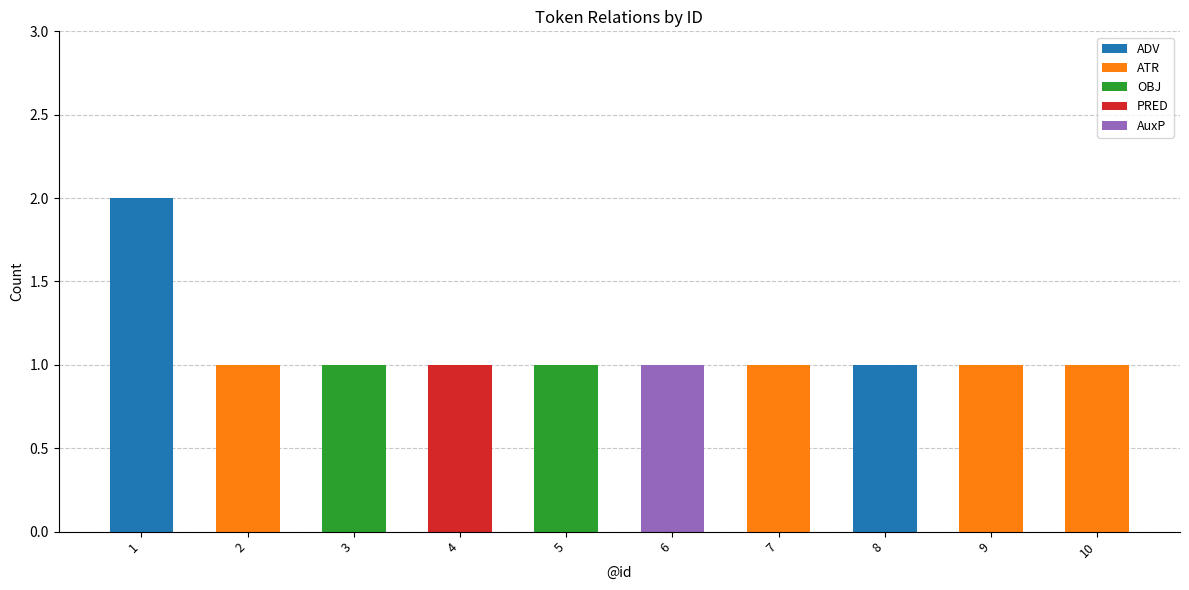

The value of ADV at 5 is -1. True or false?

False